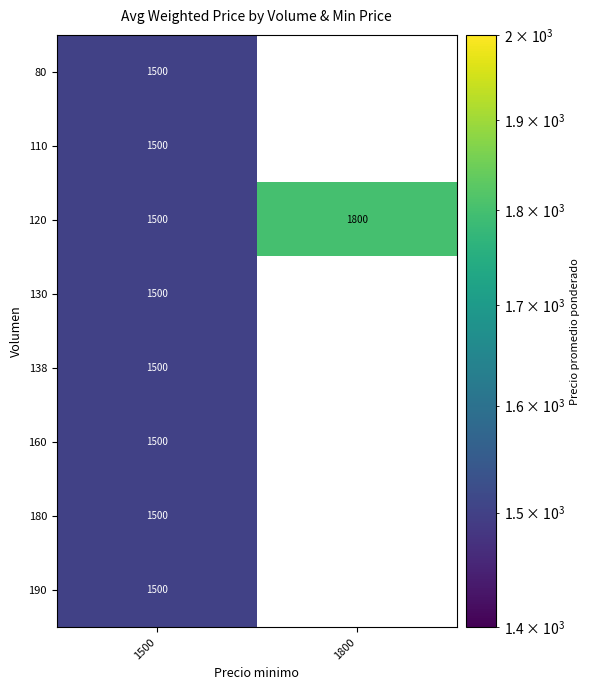

The 130 series shows 1500 at 1500. True or false?

True